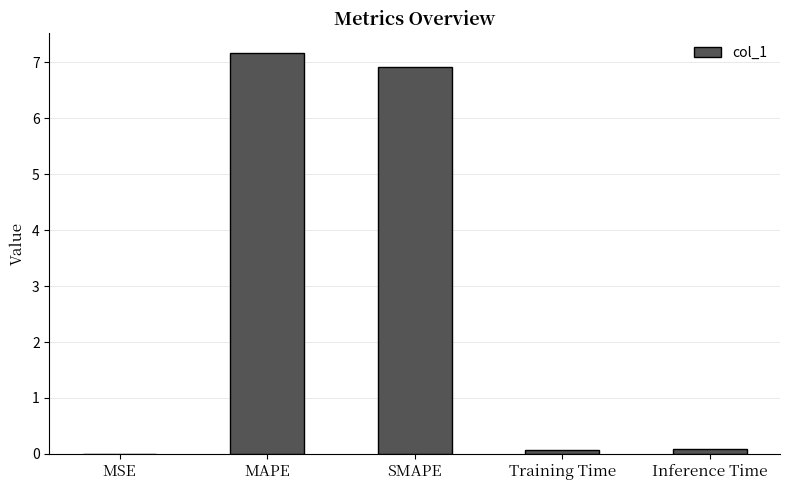

The value at SMAPE is 6.9. True or false?

True